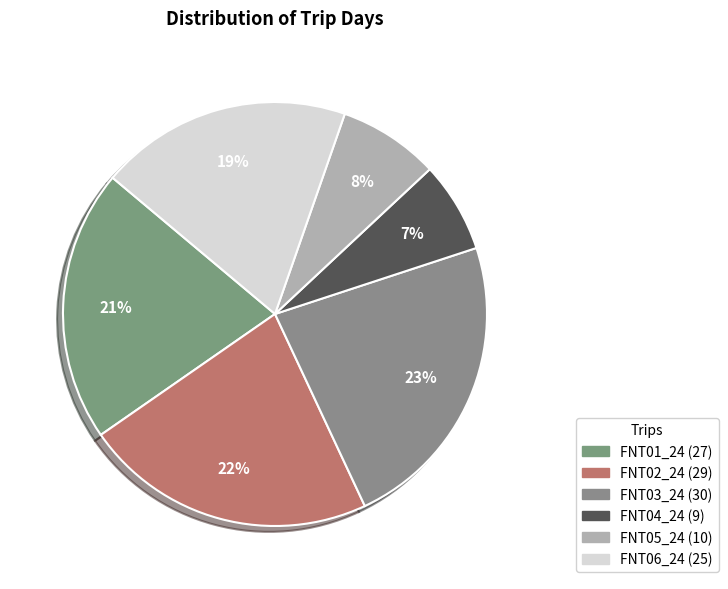

How many slices are in this pie chart?

6